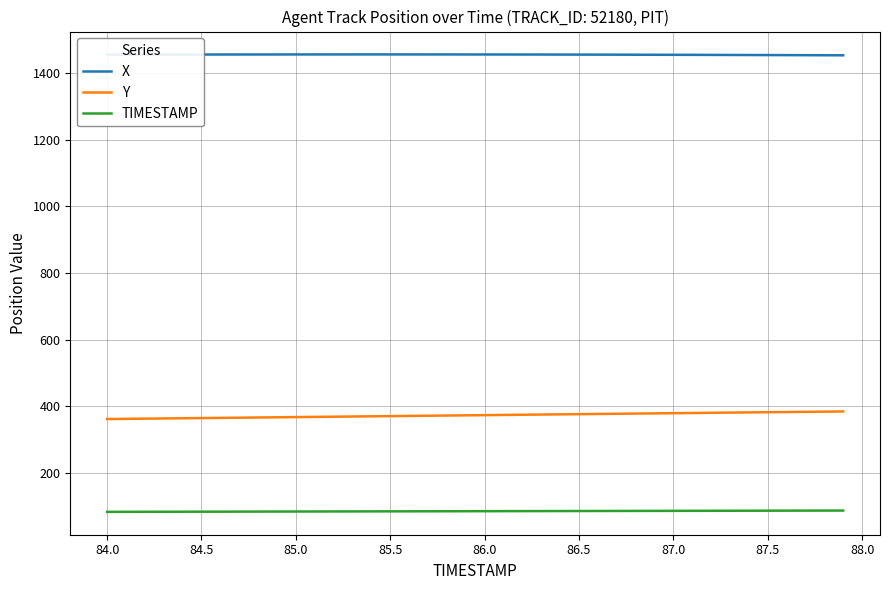

What is the maximum value for TIMESTAMP?

87.9